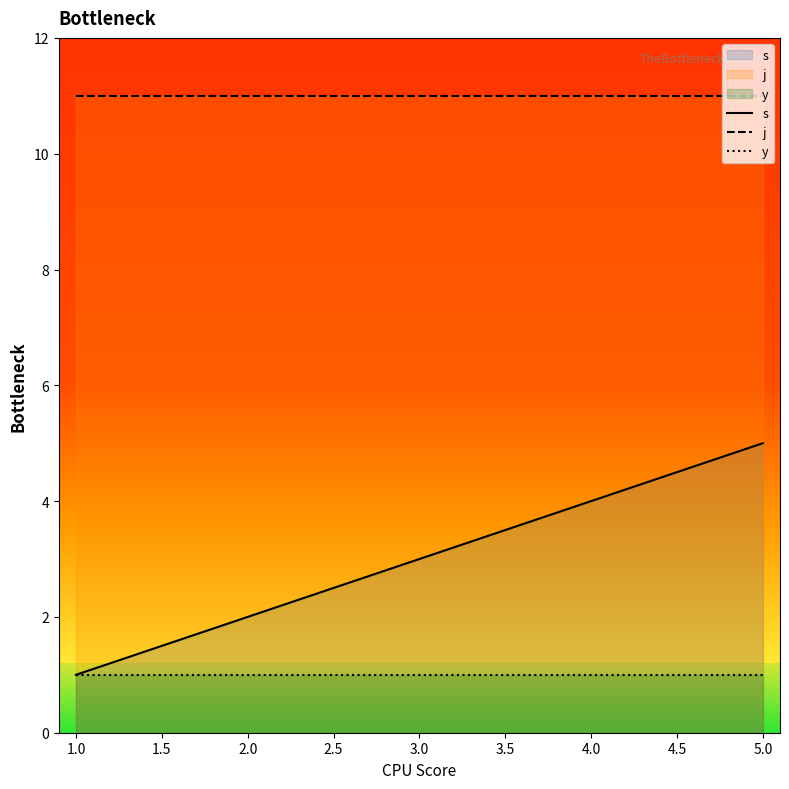

What is the maximum value shown in the chart?

11